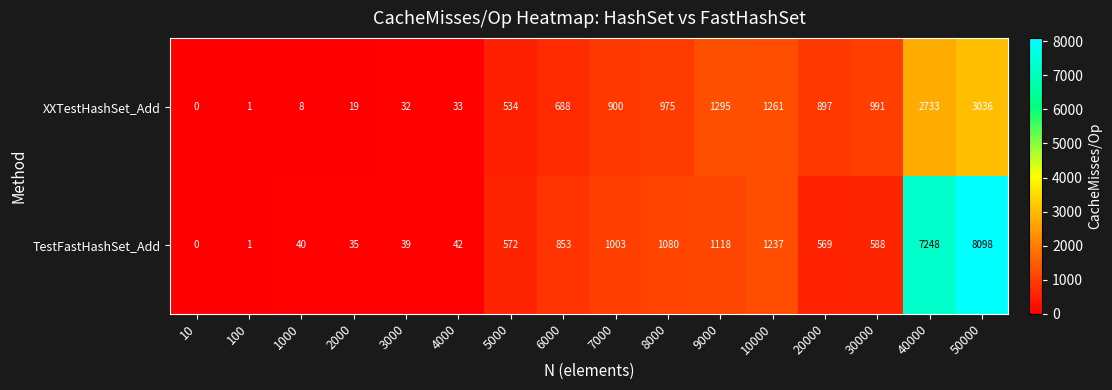

The value of XXTestHashSet_Add at 40000 is 3664. True or false?

False